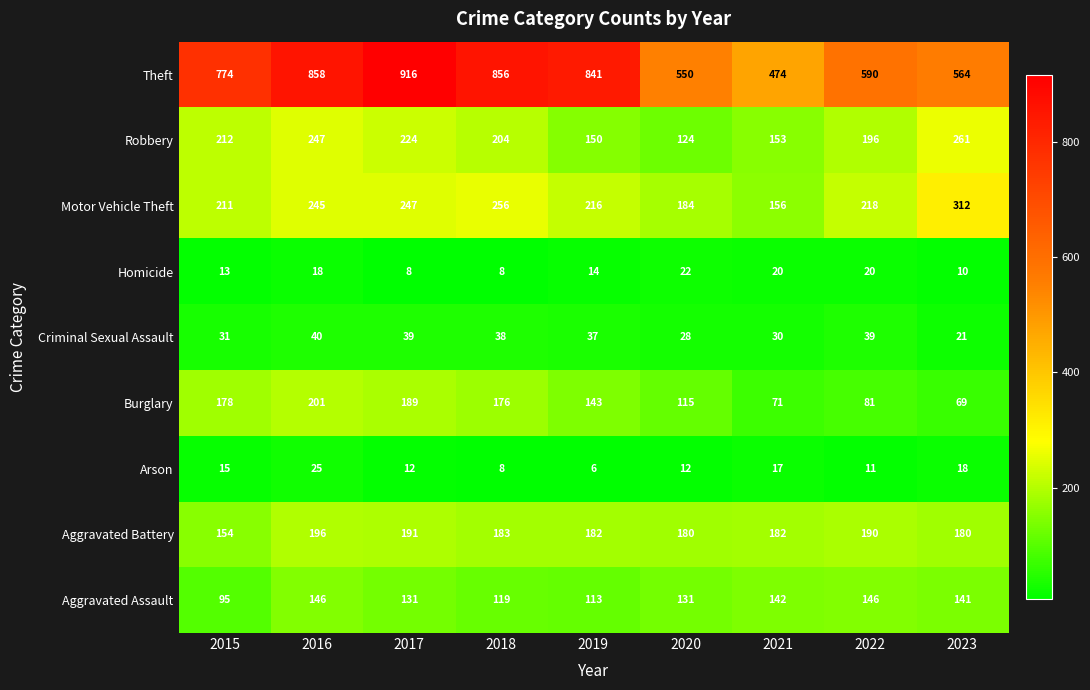

What is the difference between the highest and lowest values at 2022?

579